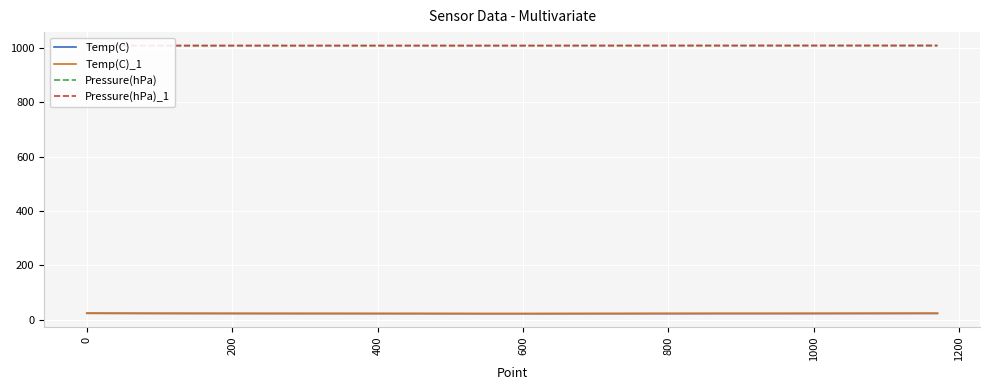

How many values in the Temp(C)_1 series are below 23?

17